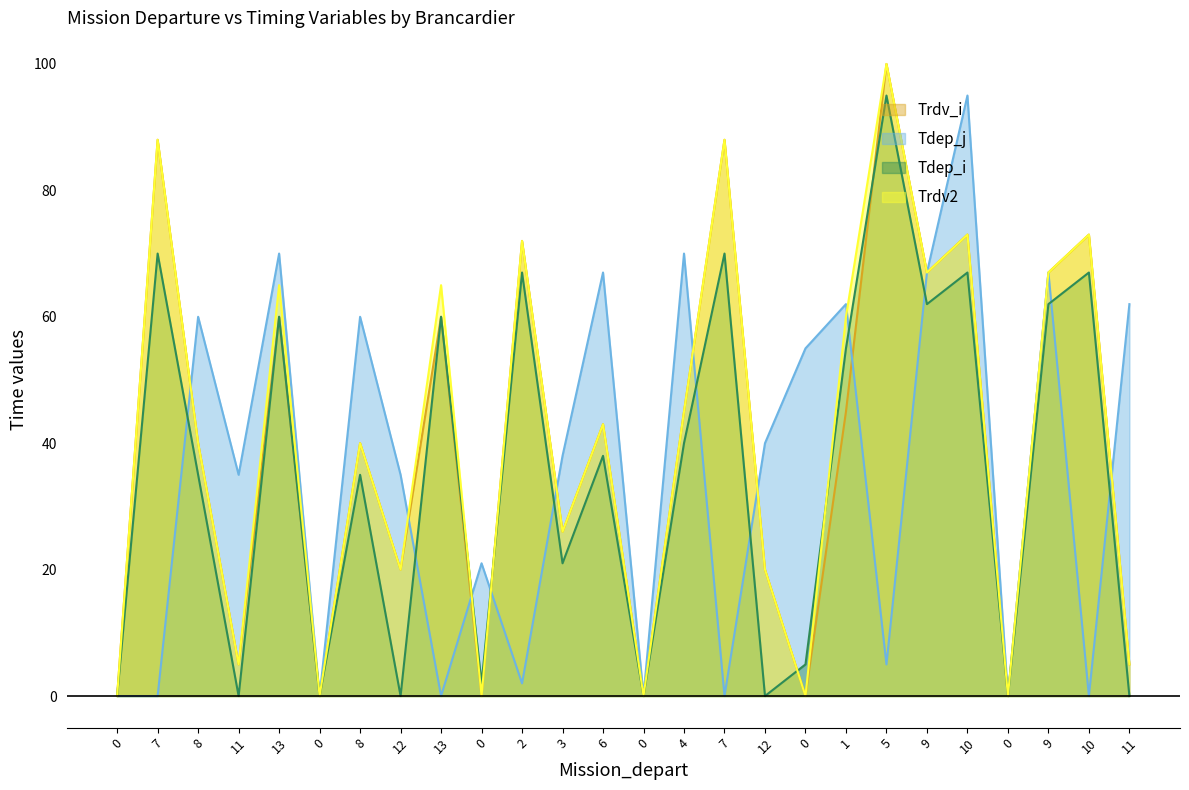

What is the difference between the maximum and minimum values in the Tdep_j series?

95